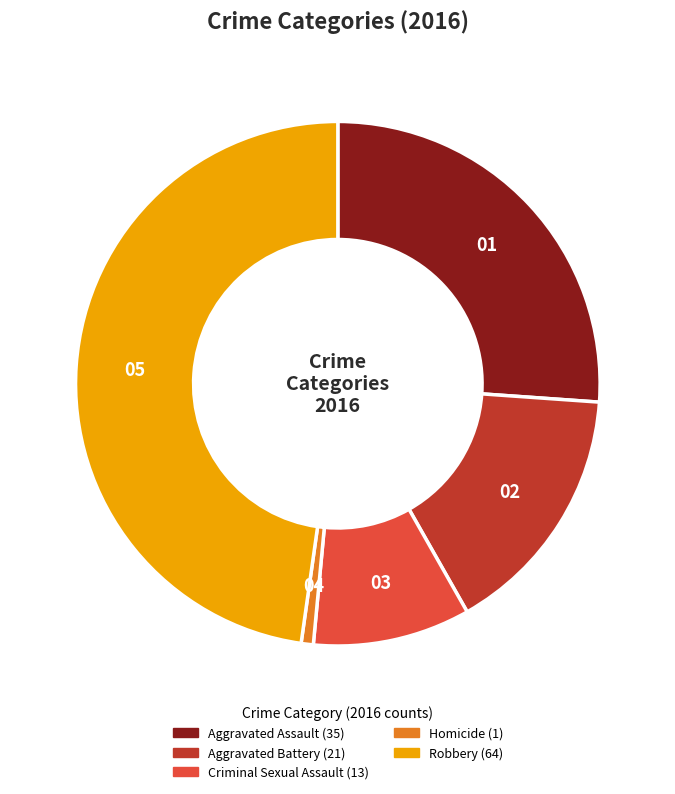

Is the sum of Criminal Sexual Assault and Robbery greater than half?

Yes